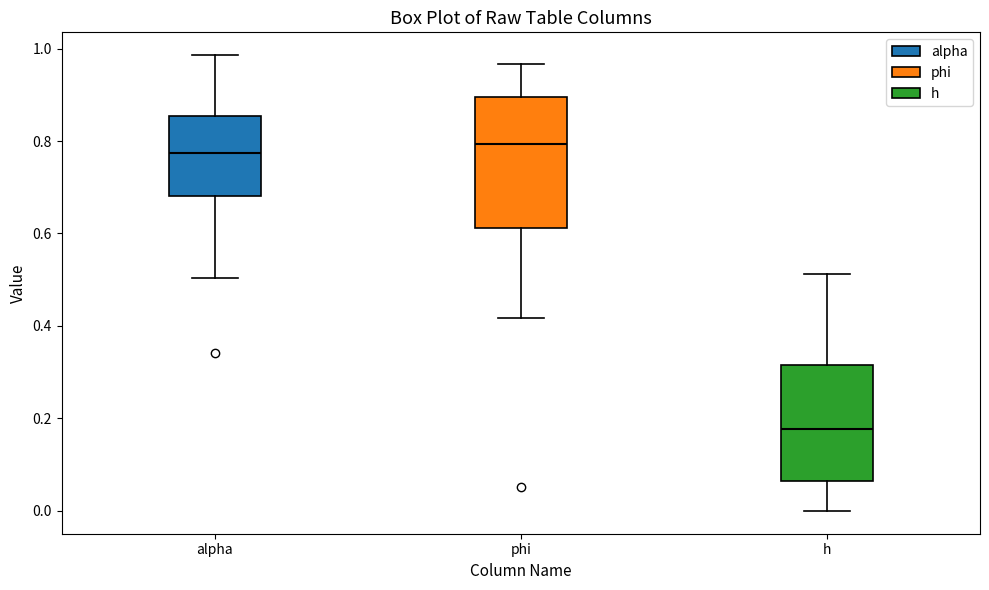

Comparing the boxes themselves (not the whiskers), which one is the tallest?

phi